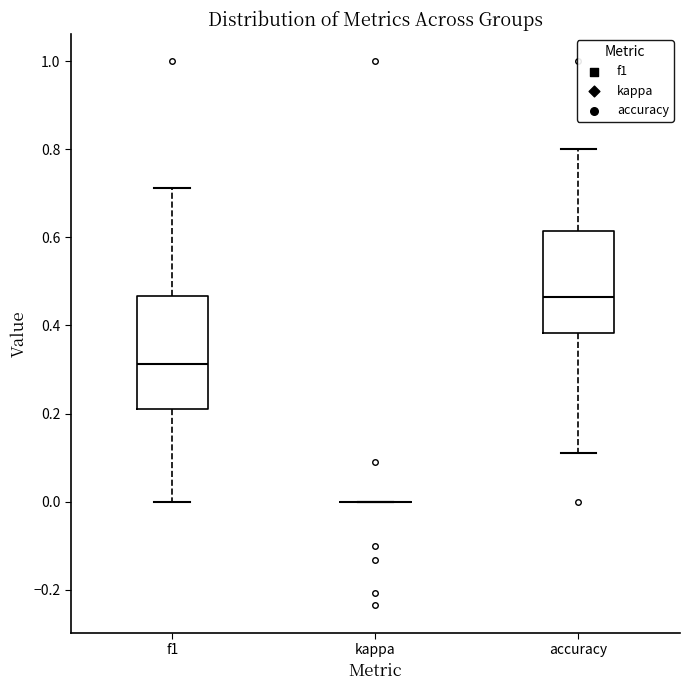

Reading left to right, transcribe this box plot: for each box, give where its median line is, the range the box spans, and where its two whiskers end, as read against the y-axis. The values are not printed on the chart, so give them approximately, as read against the axis.

f1: median 0.32, box 0.22 to 0.46, whiskers 0.00 to 0.72
kappa: box collapsed to a line at 0.00, whiskers 0.00 to 0.00
accuracy: median 0.46, box 0.38 to 0.62, whiskers 0.12 to 0.80